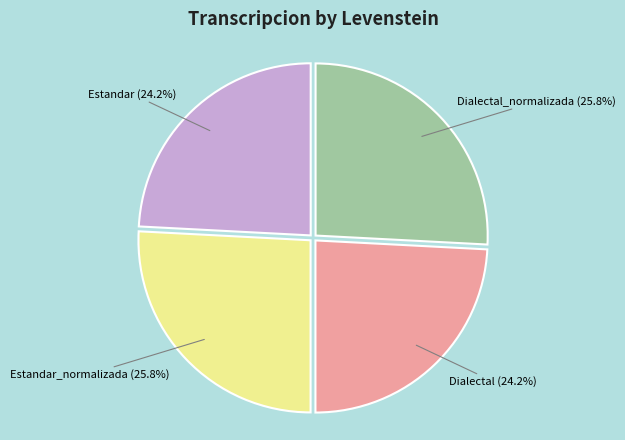

To the nearest percent, what is the difference between the largest and smallest slice percentages?

2%